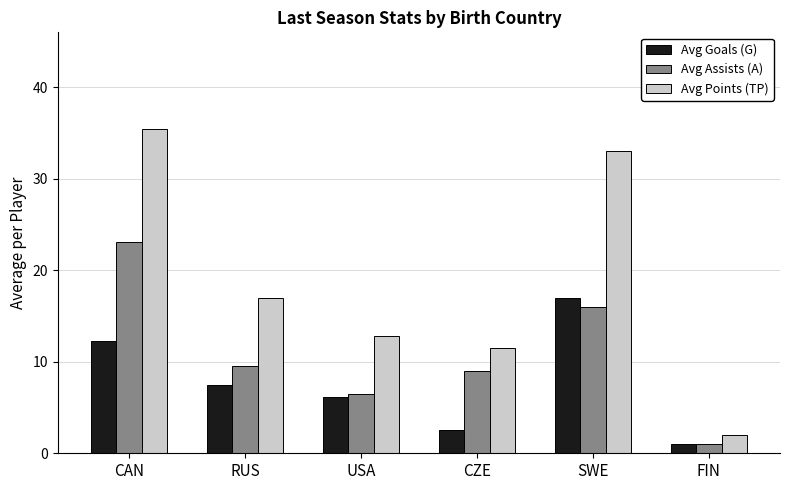

List the series in order of their peak value, highest first.

Avg Points (TP), Avg Assists (A), Avg Goals (G)